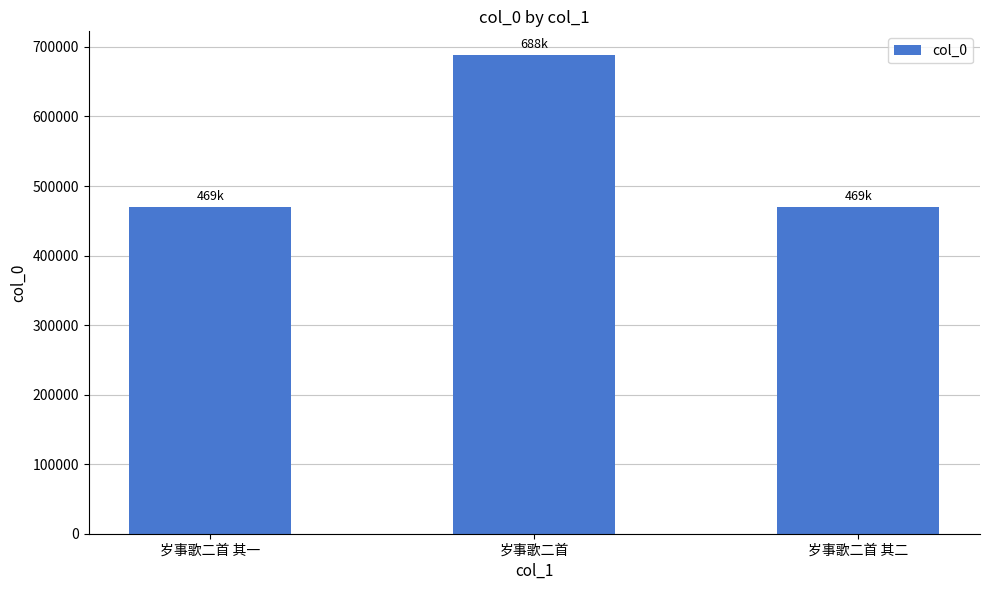

What is the difference between the values at 岁事歌二首 其二 and 岁事歌二首?

218701